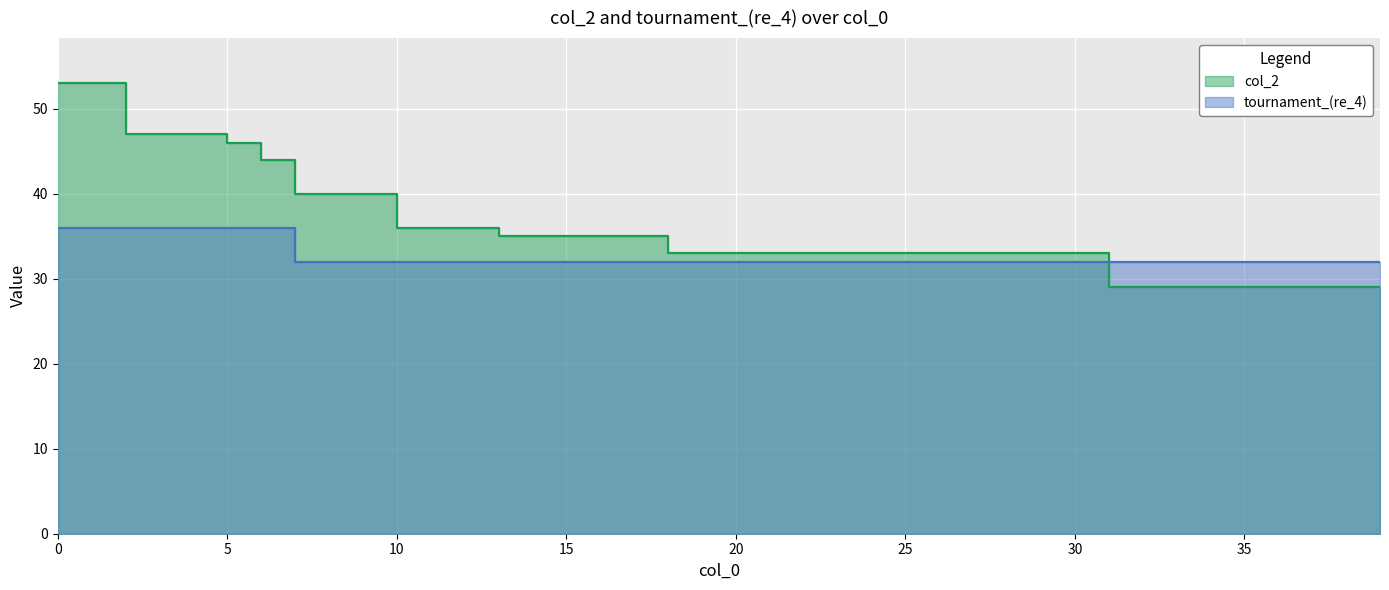

How many data points in tournament_(re_4) are above 32?

7